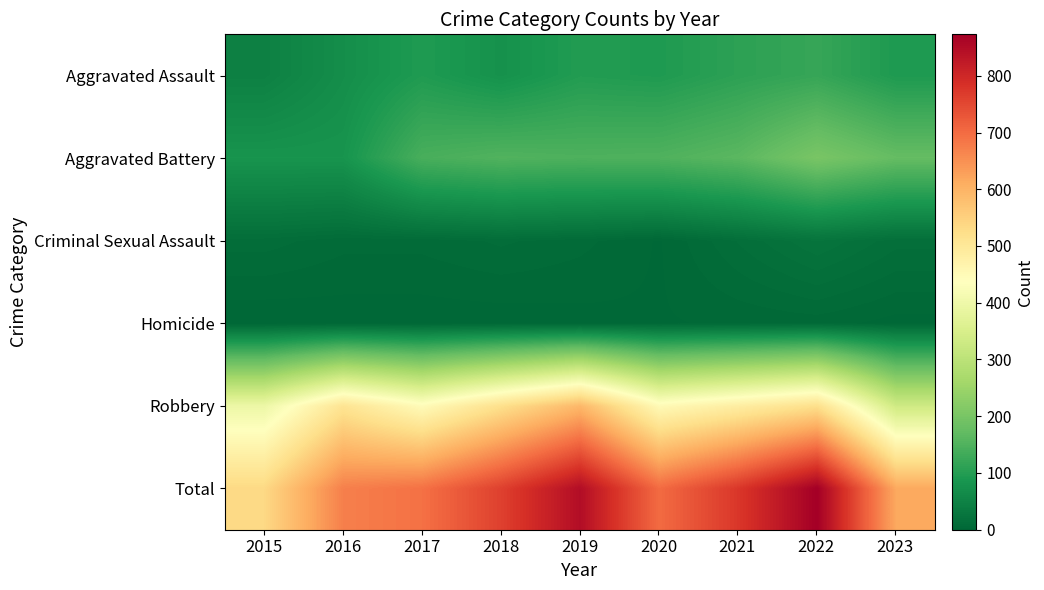

Which category has the lowest value across all series?

2015